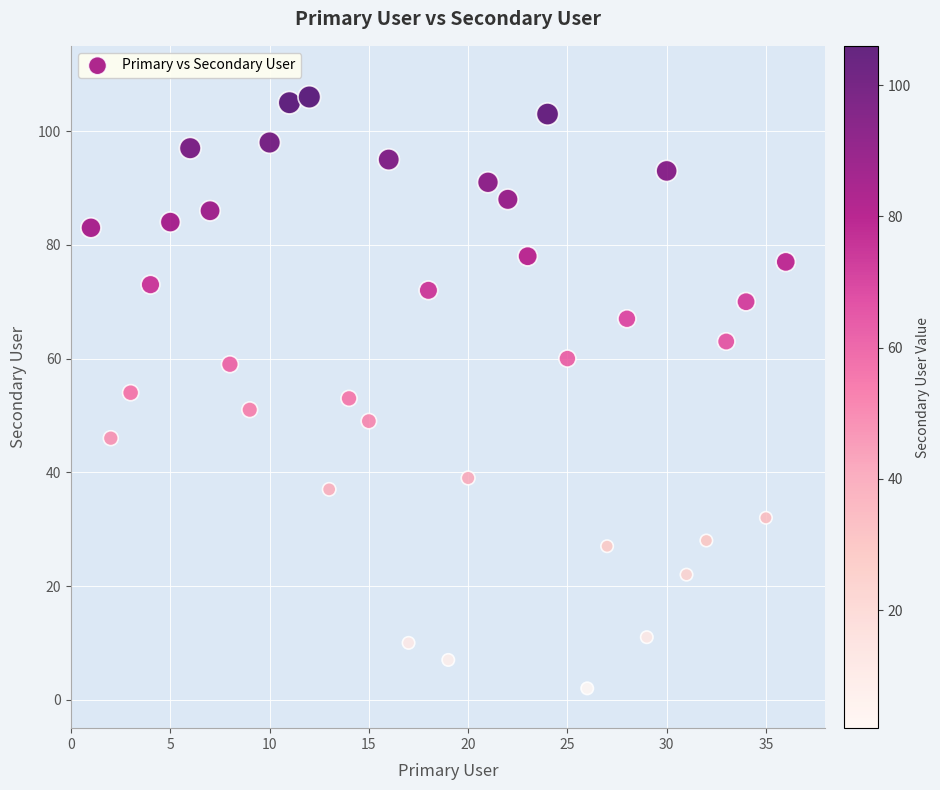

What is the range of X values (max minus min)?

35